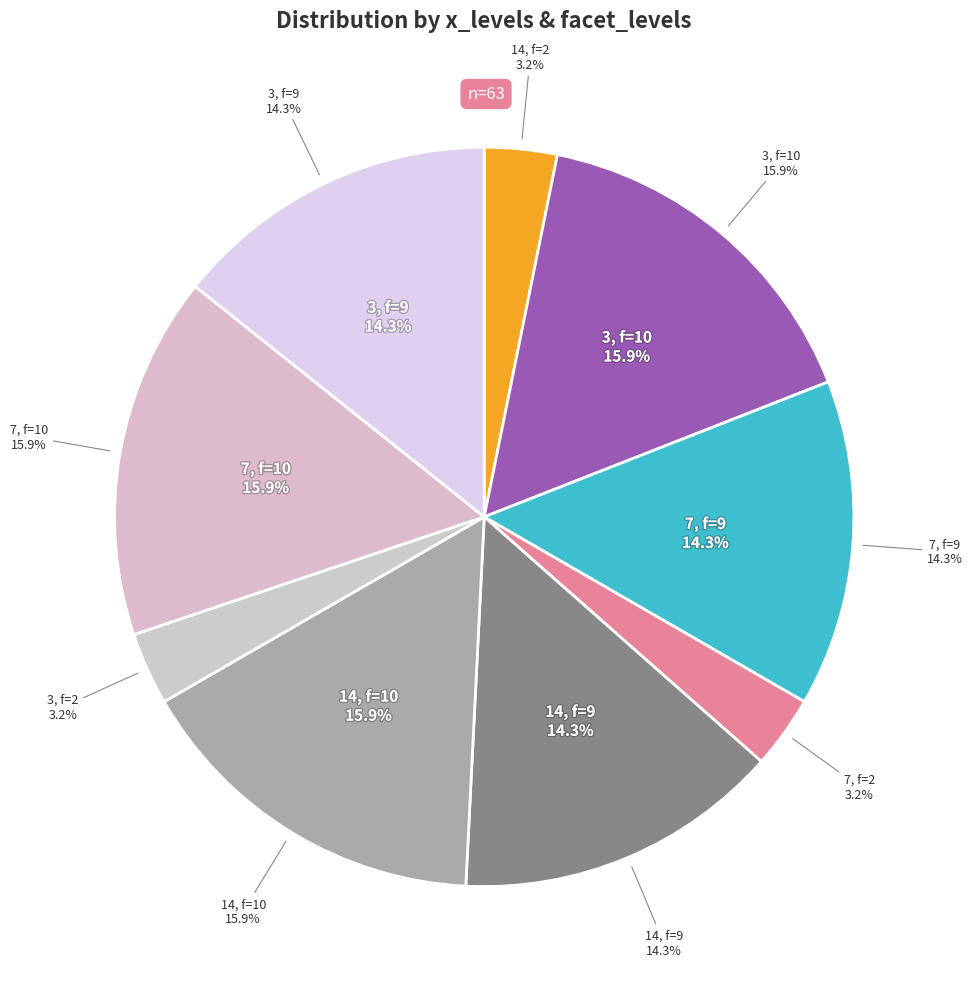

How many segments does this pie chart have?

9